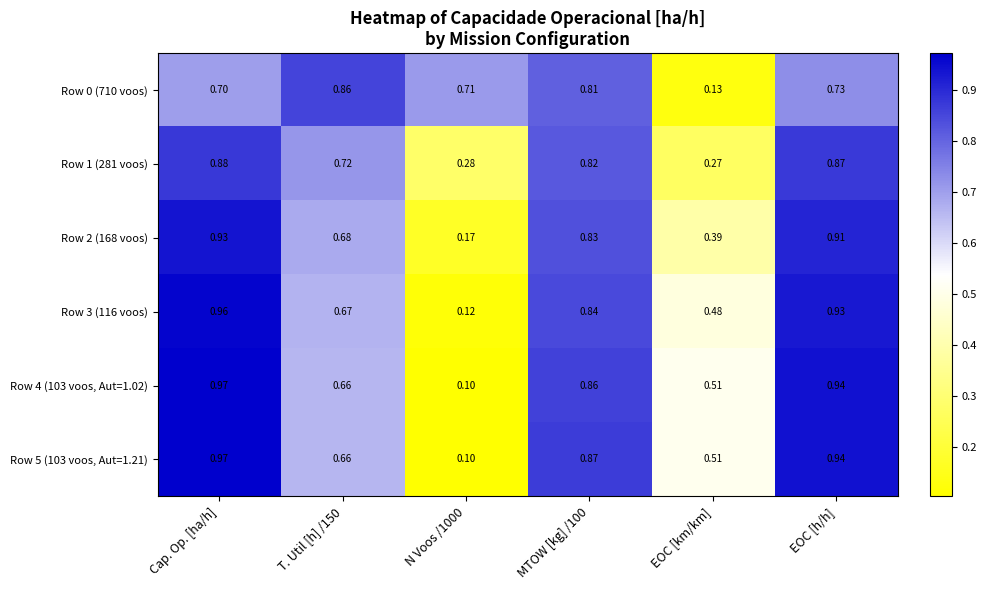

Is the value of Row 1 (281 voos) at MTOW [kg] /100 greater than the value of Row 0 (710 voos) at T. Util [h] /150?

No